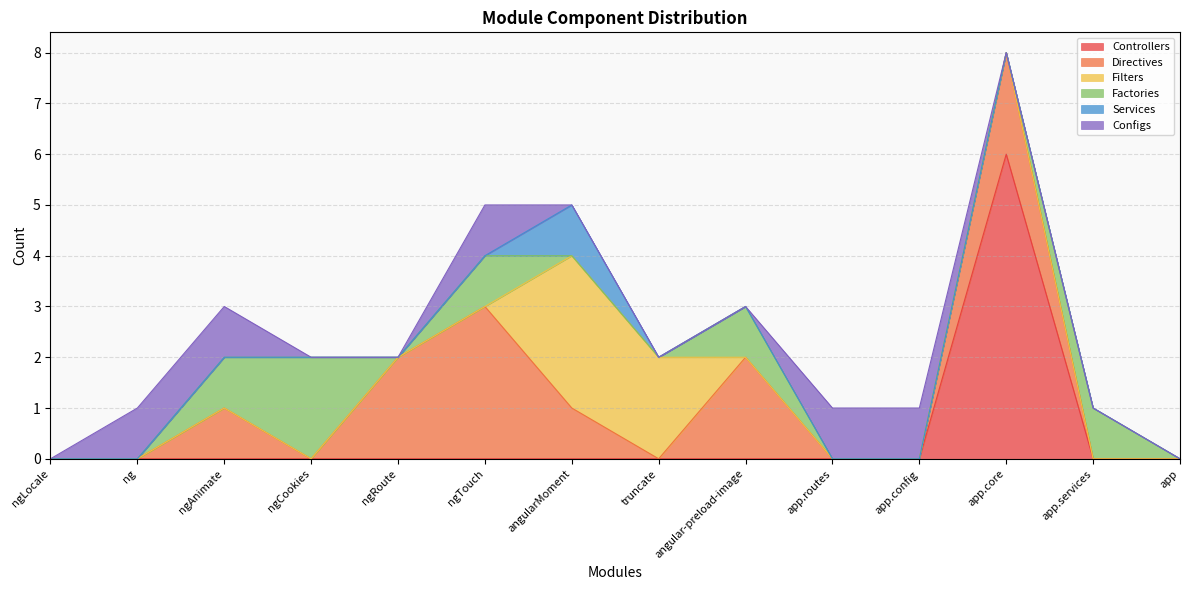

Reading right to left, transcribe all the data shown in this chart.

Controllers: app=0	app.services=0	app.core=6	app.config=0	app.routes=0	angular-preload-image=0	truncate=0	angularMoment=0	ngTouch=0	ngRoute=0	ngCookies=0	ngAnimate=0	ng=0	ngLocale=0
Directives: app=0	app.services=0	app.core=2	app.config=0	app.routes=0	angular-preload-image=2	truncate=0	angularMoment=1	ngTouch=3	ngRoute=2	ngCookies=0	ngAnimate=1	ng=0	ngLocale=0
Filters: app=0	app.services=0	app.core=0	app.config=0	app.routes=0	angular-preload-image=0	truncate=2	angularMoment=3	ngTouch=0	ngRoute=0	ngCookies=0	ngAnimate=0	ng=0	ngLocale=0
Factories: app=0	app.services=1	app.core=0	app.config=0	app.routes=0	angular-preload-image=1	truncate=0	angularMoment=0	ngTouch=1	ngRoute=0	ngCookies=2	ngAnimate=1	ng=0	ngLocale=0
Services: app=0	app.services=0	app.core=0	app.config=0	app.routes=0	angular-preload-image=0	truncate=0	angularMoment=1	ngTouch=0	ngRoute=0	ngCookies=0	ngAnimate=0	ng=0	ngLocale=0
Configs: app=0	app.services=0	app.core=0	app.config=1	app.routes=1	angular-preload-image=0	truncate=0	angularMoment=0	ngTouch=1	ngRoute=0	ngCookies=0	ngAnimate=1	ng=1	ngLocale=0